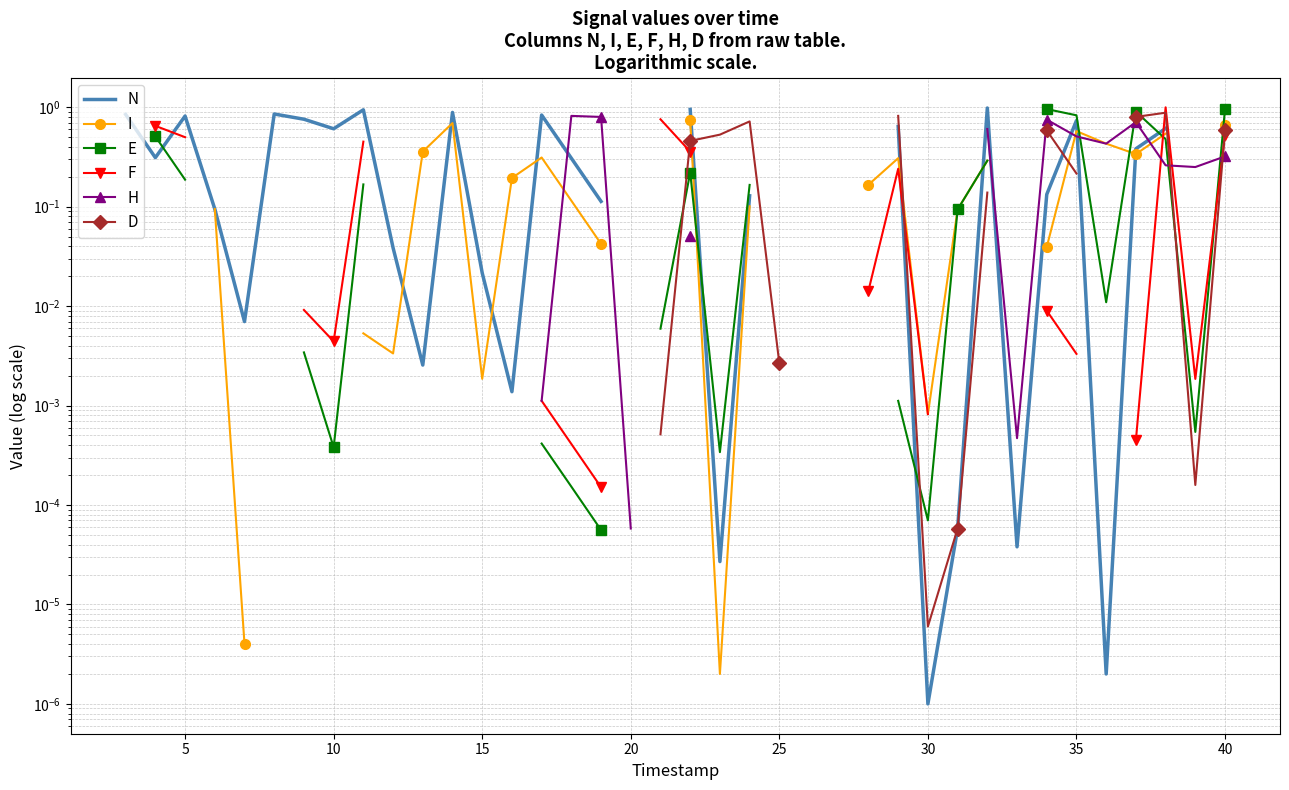

How many data points does each series have?

40